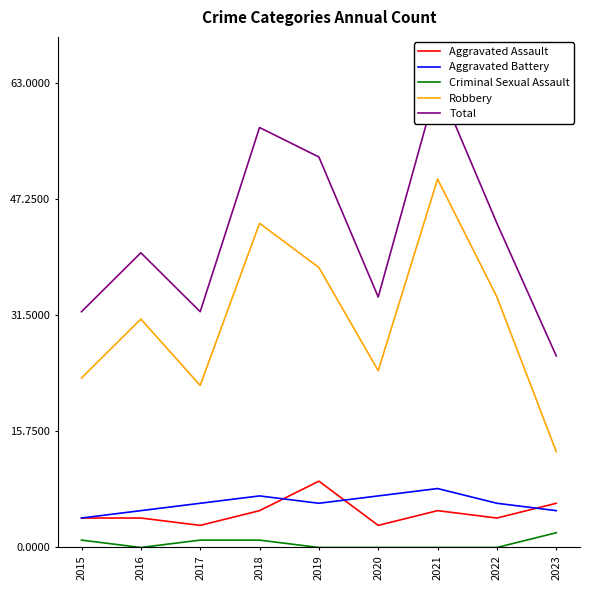

What are all the series names shown in the legend?

Aggravated Assault, Aggravated Battery, Criminal Sexual Assault, Robbery, Total